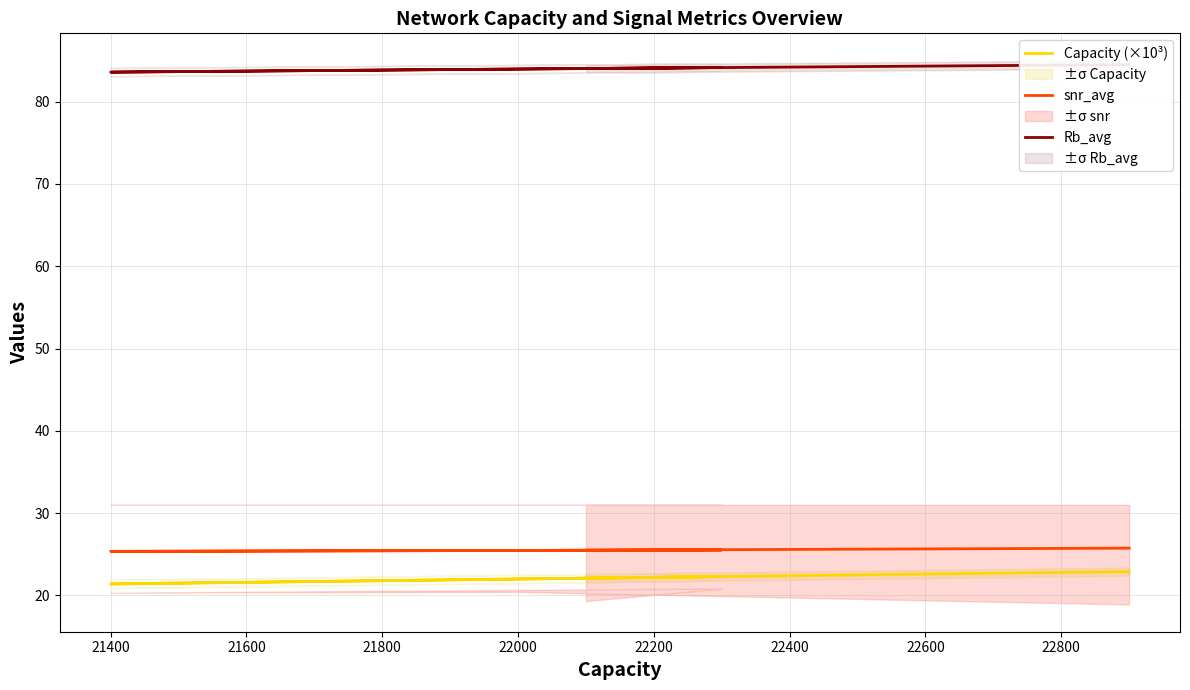

How many lines are shown in the chart?

3